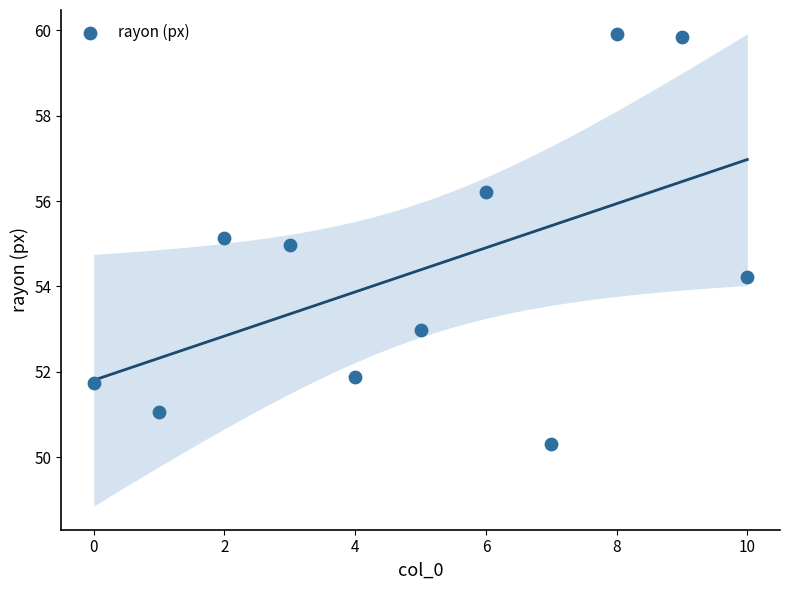

What is the range of Y values (max minus min)?

9.6